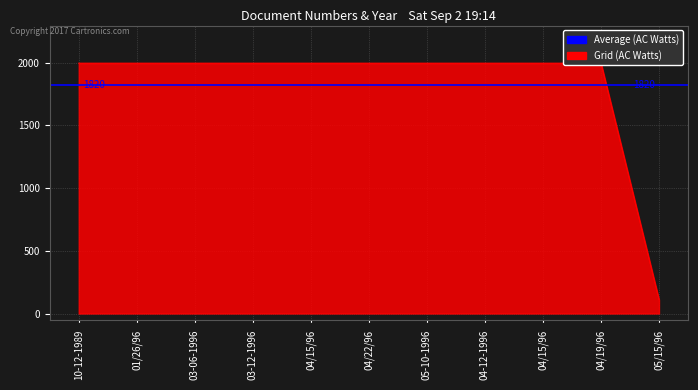

True or false: the data has more than 1 interior local peaks.

False